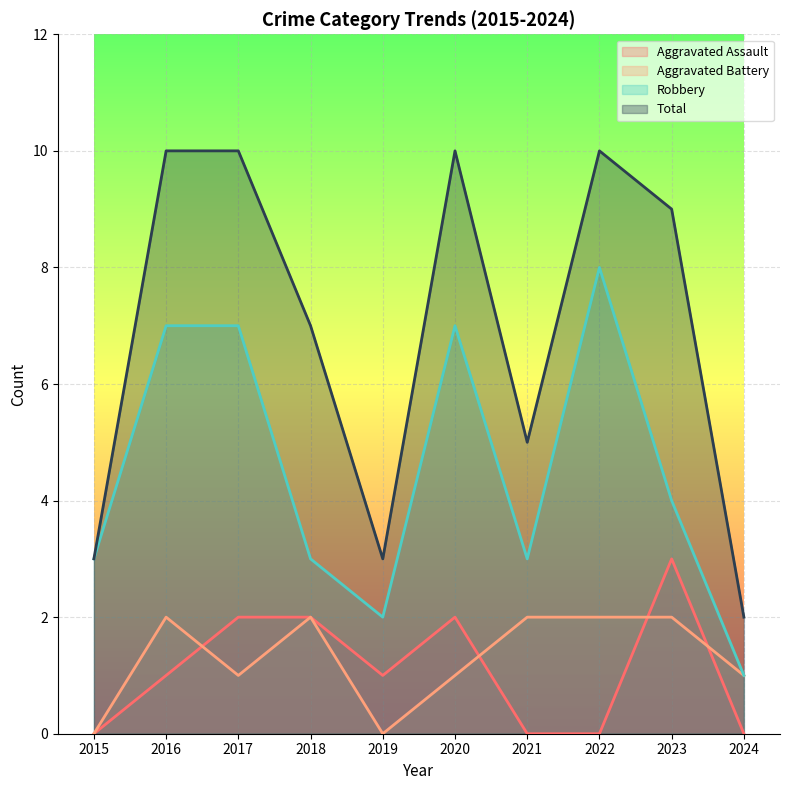

Which category has the lowest value in the Aggravated Assault series?

2015